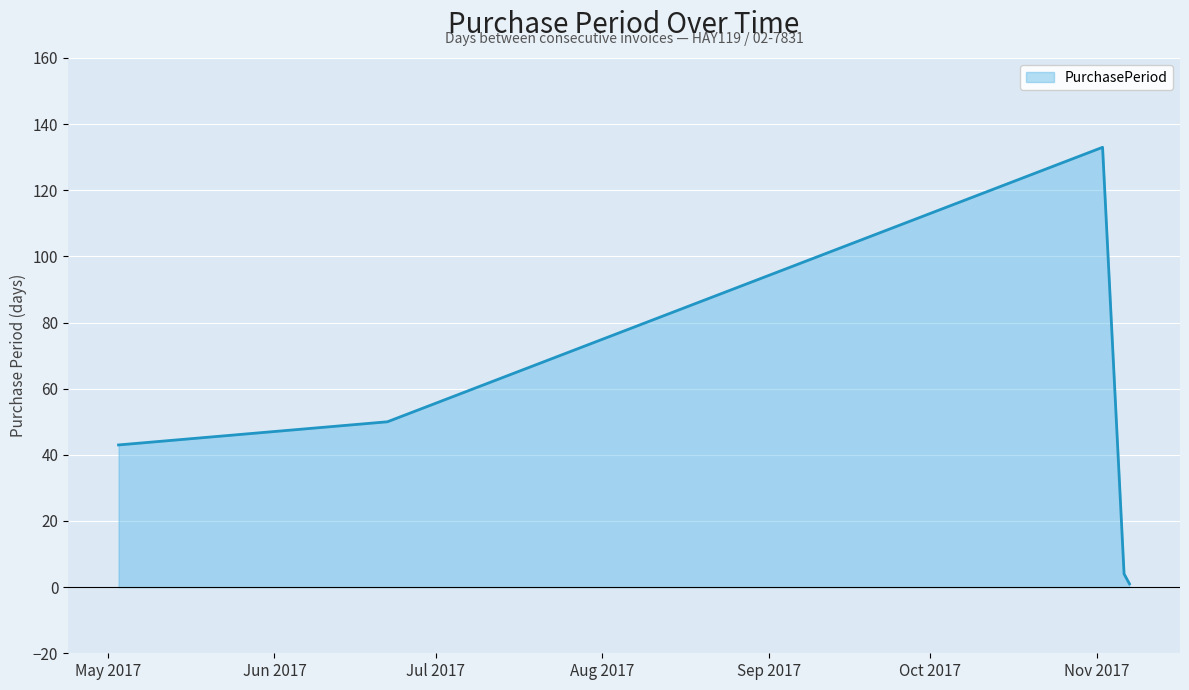

How many interior local peaks (higher than both neighbors) does the data have?

1